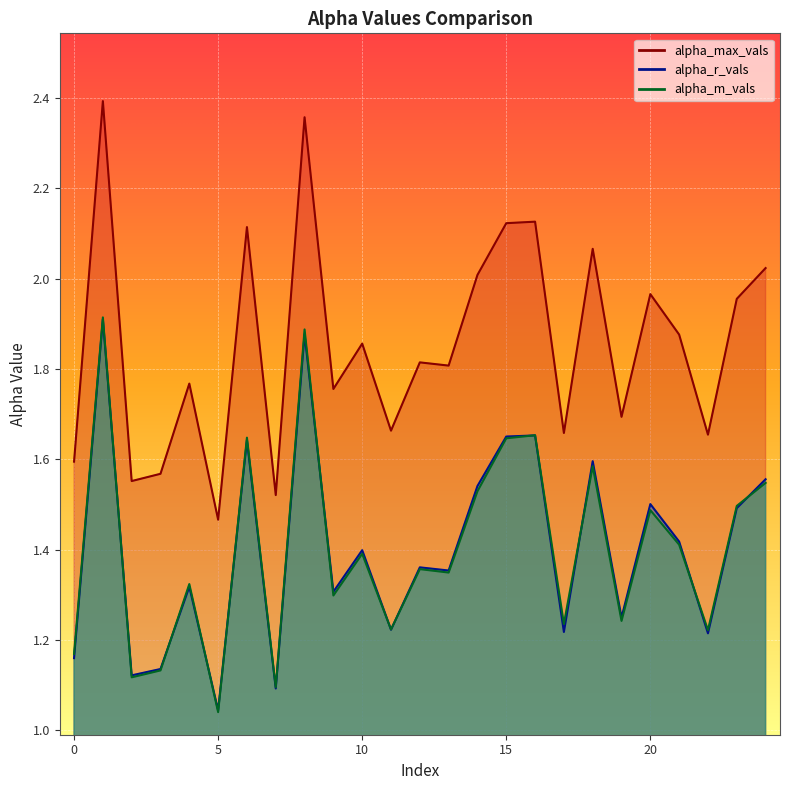

How many distinct data groups are displayed?

3